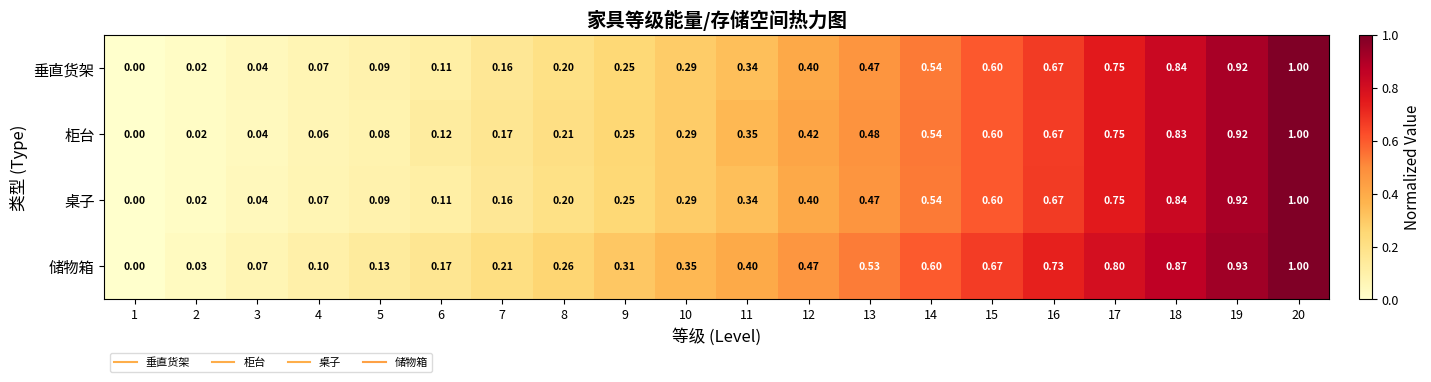

What is the spread (max minus min) of values at 13?

0.1